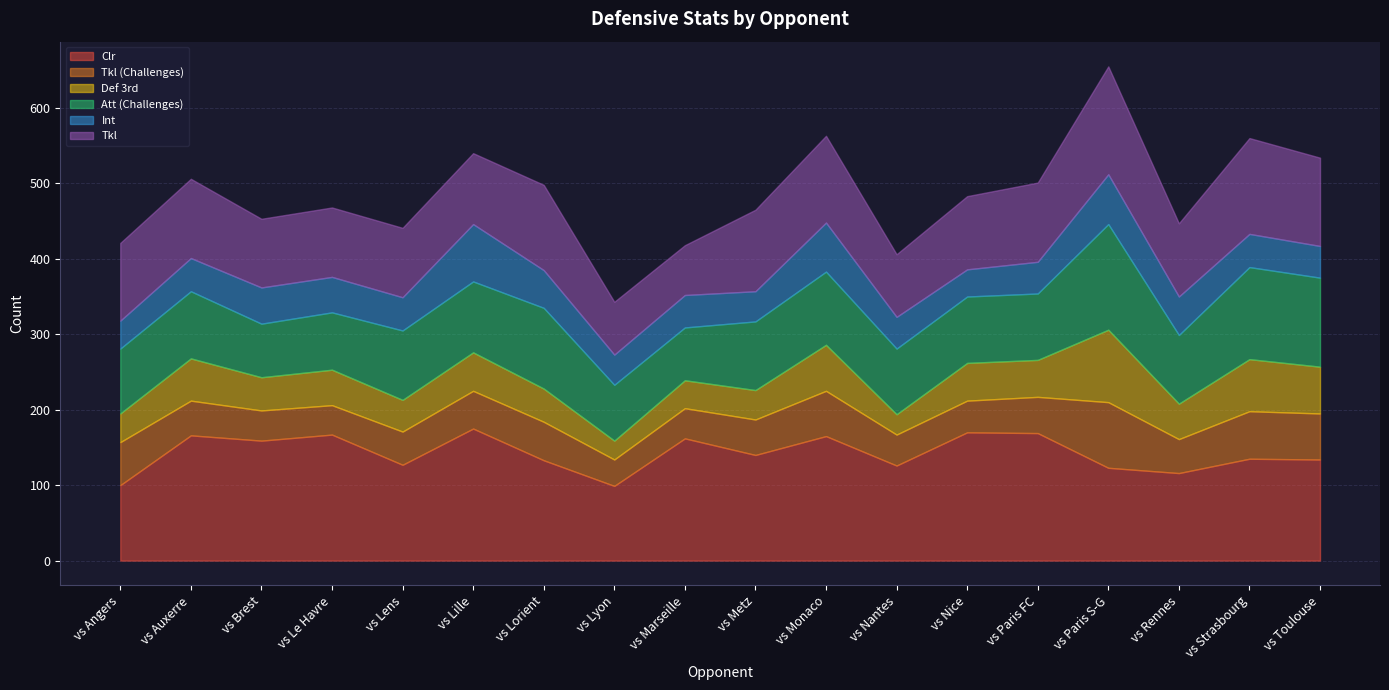

Is the value of Tkl at vs Paris S-G greater than the value of Int at vs Brest?

Yes